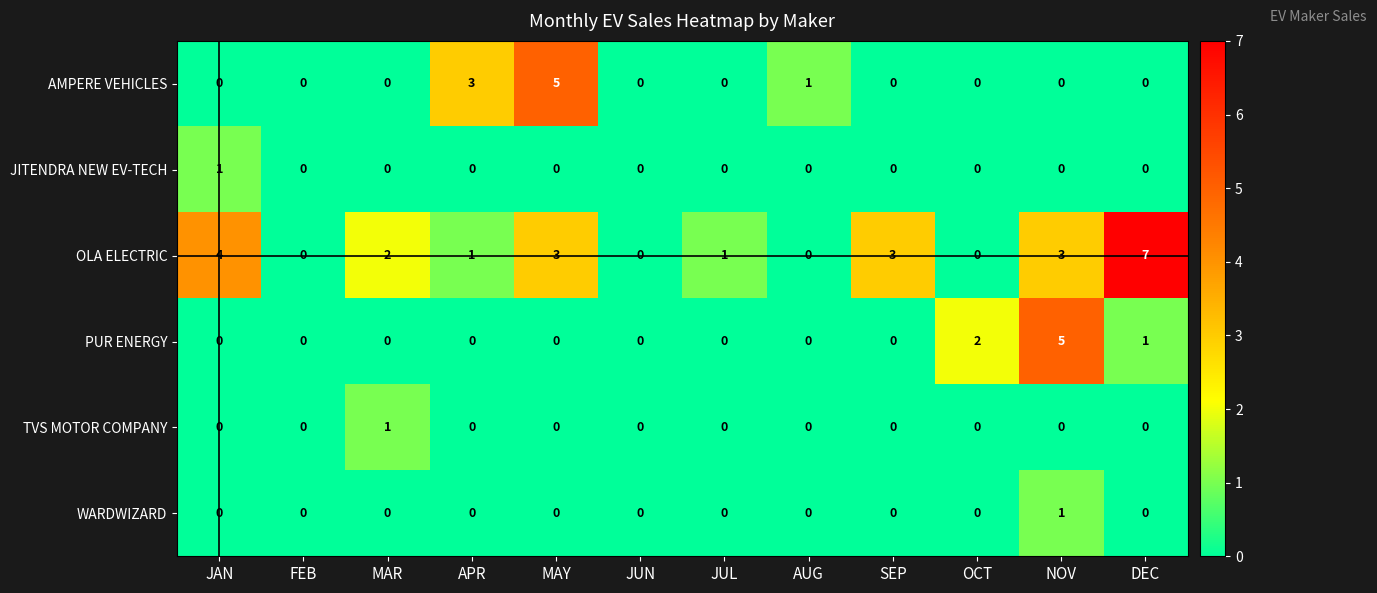

How many values in OLA ELECTRIC are above zero?

8